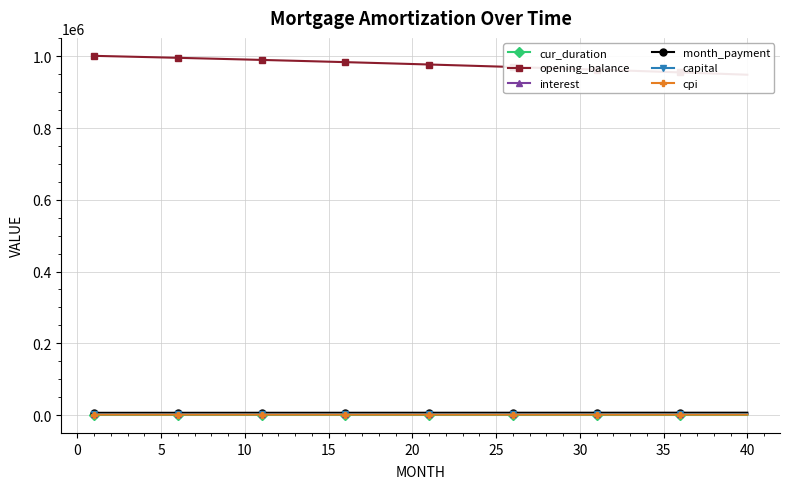

How many data points in capital are above 2577?

20